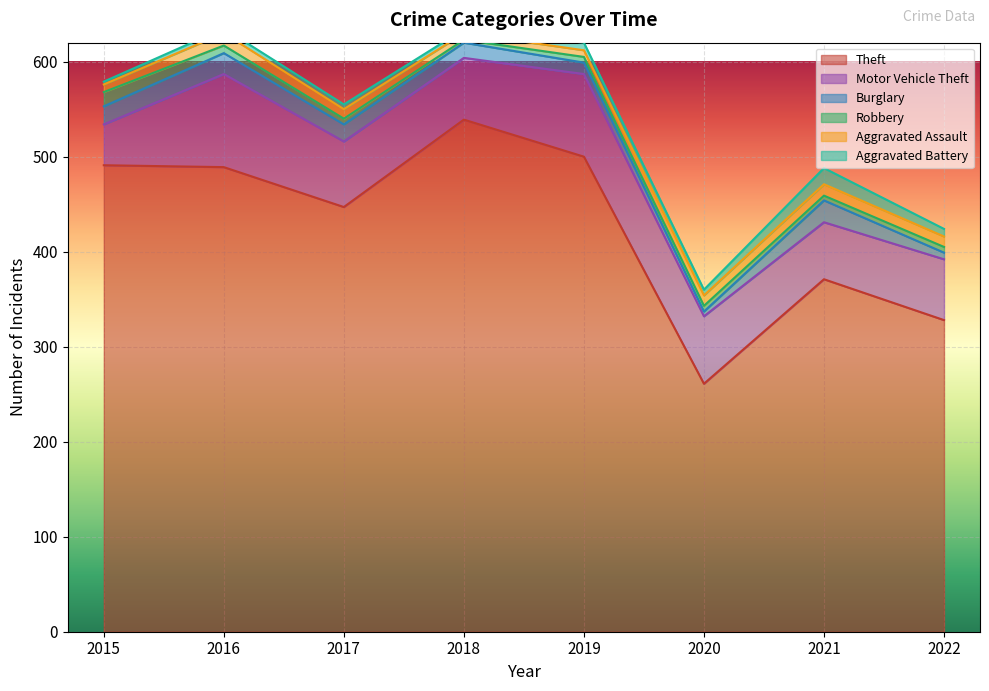

At which label does Theft reach its minimum?

2020